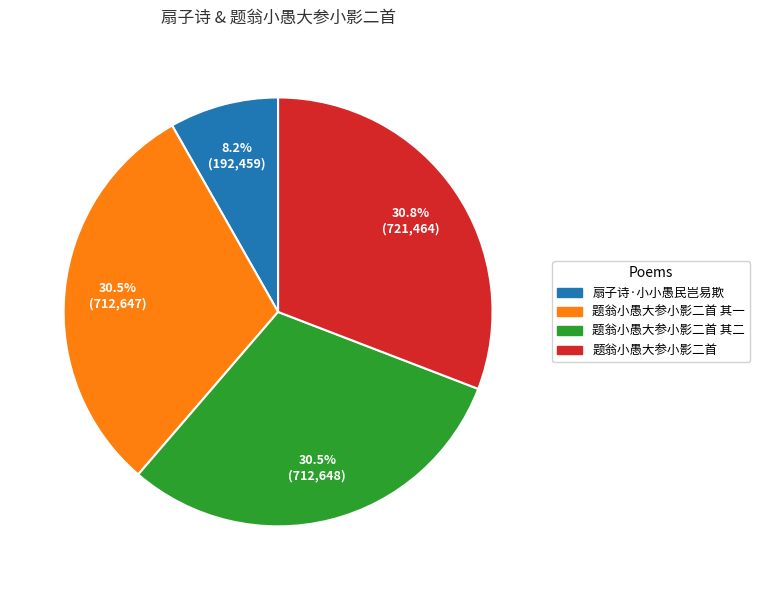

What portion of the pie excludes 扇子诗·小小愚民岂易欺?

91.8%